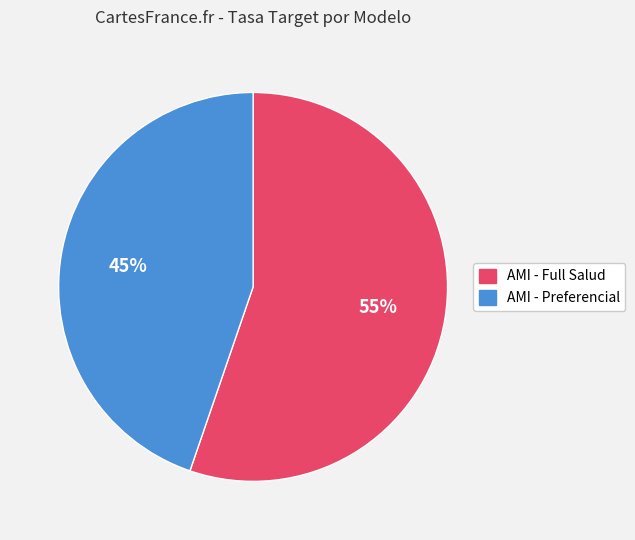

What is the smallest slice in the pie chart?

AMI - Preferencial